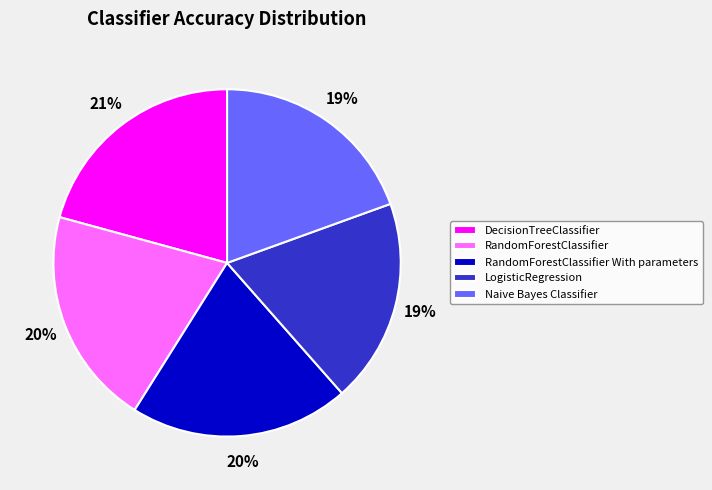

Between LogisticRegression and DecisionTreeClassifier, which is larger?

DecisionTreeClassifier